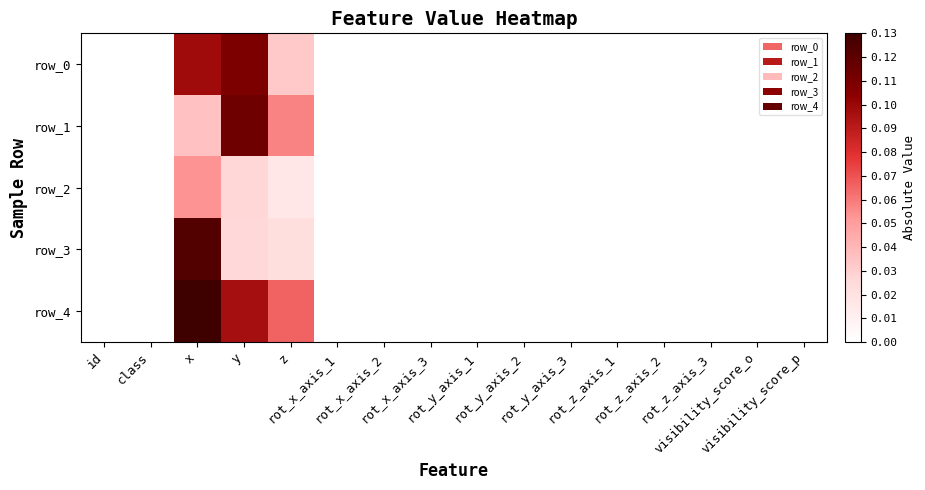

Where is row_1 nearest to the value 0?

id